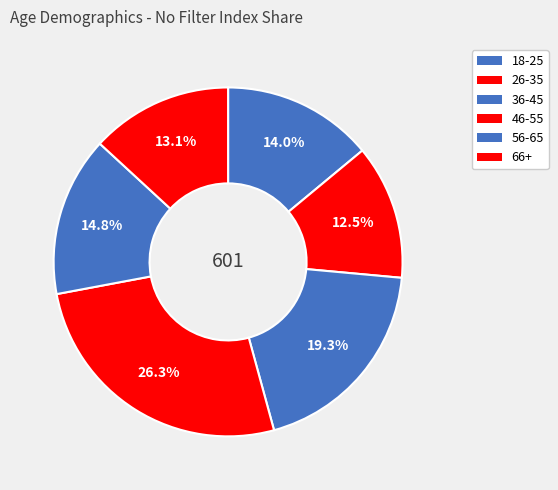

Combined, what portion of the pie is 18-25 and 36-45?

33.3%